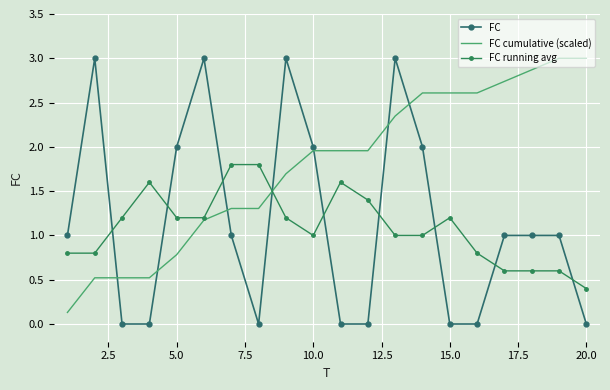

How many times do FC running avg and FC cumulative (scaled) cross each other?

1